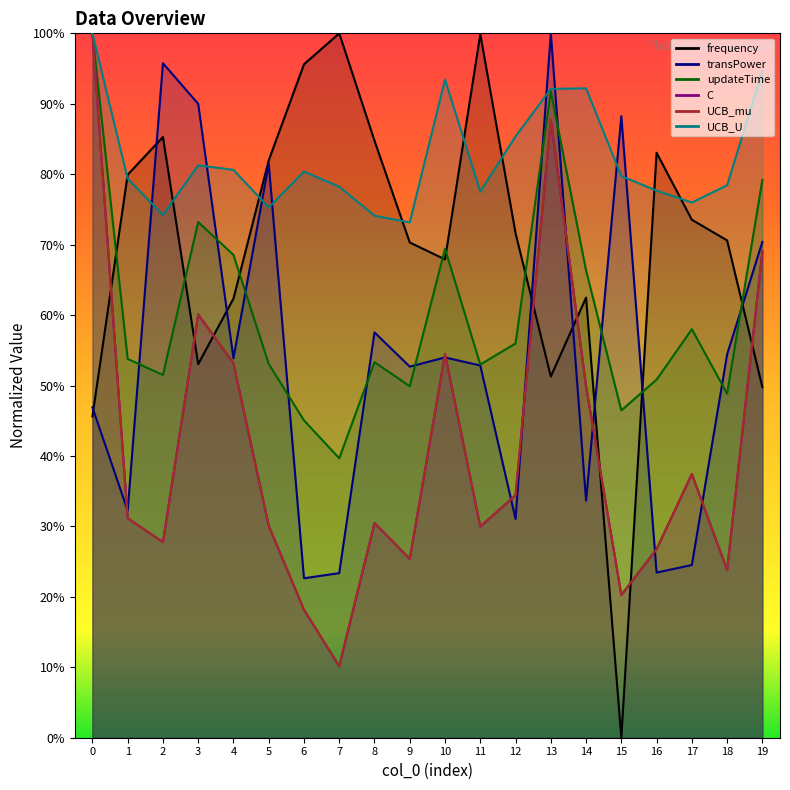

True or false: C and UCB_U cross at least once.

False